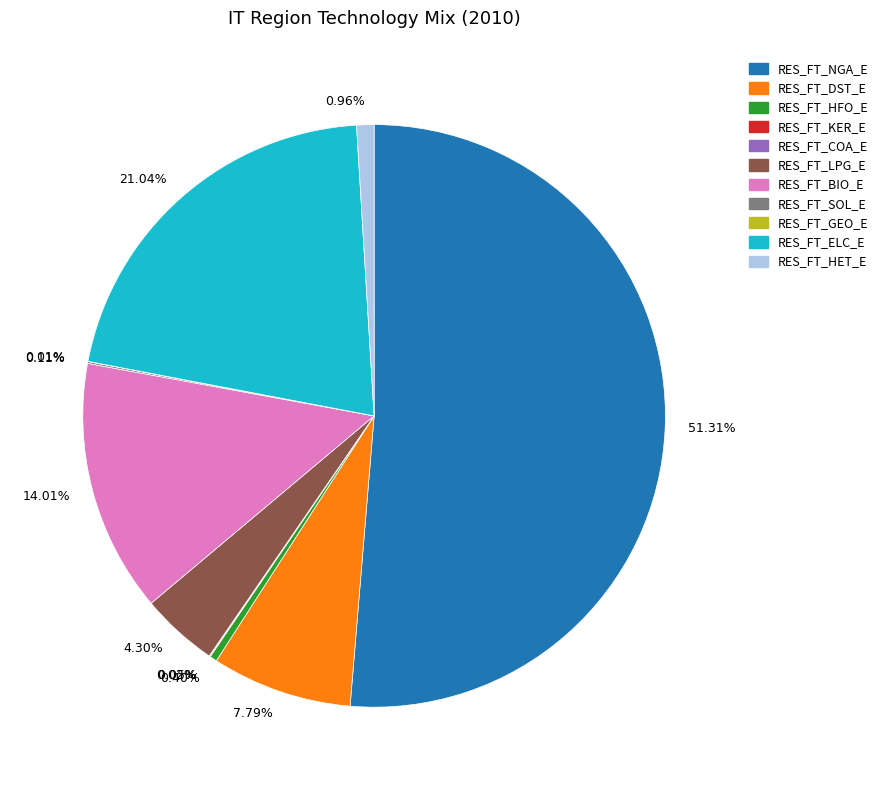

Combined, do RES_FT_HET_E and RES_FT_BIO_E account for over 50%?

No